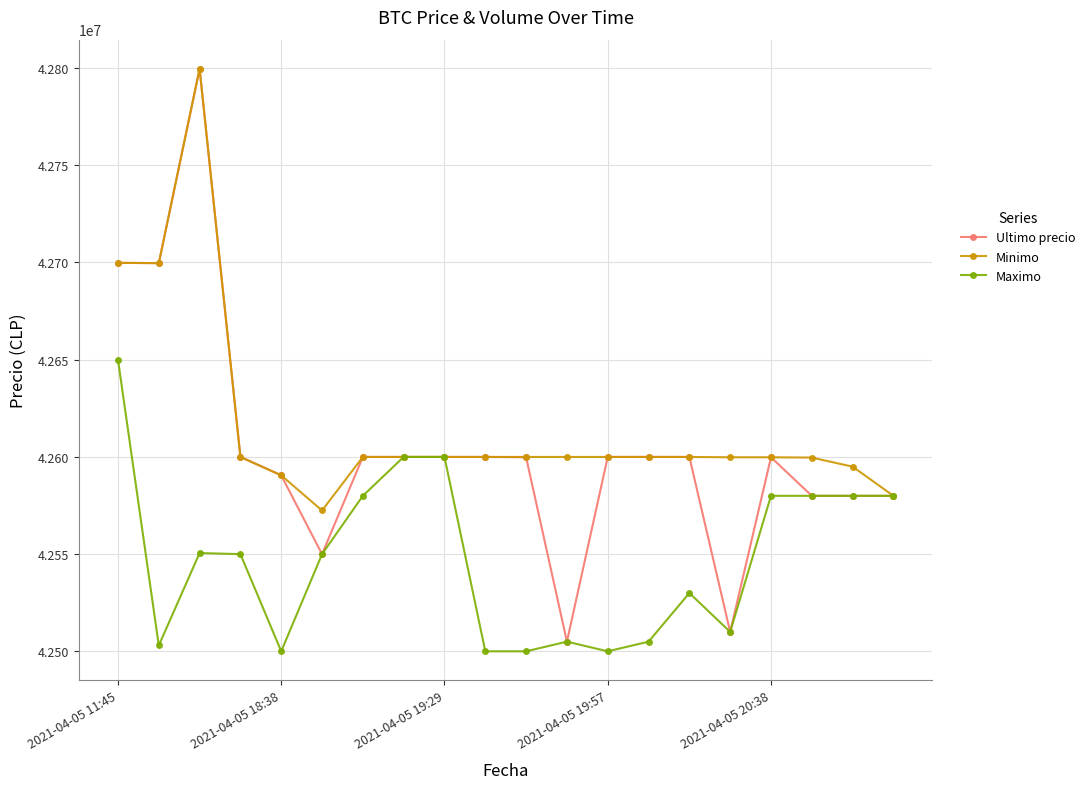

What is the minimum value for Minimo?

42572453.8